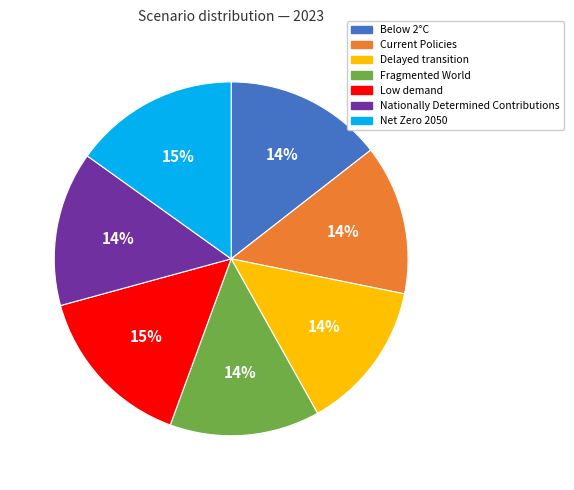

The Below 2°C slice represents 2% of the pie. True or false?

False